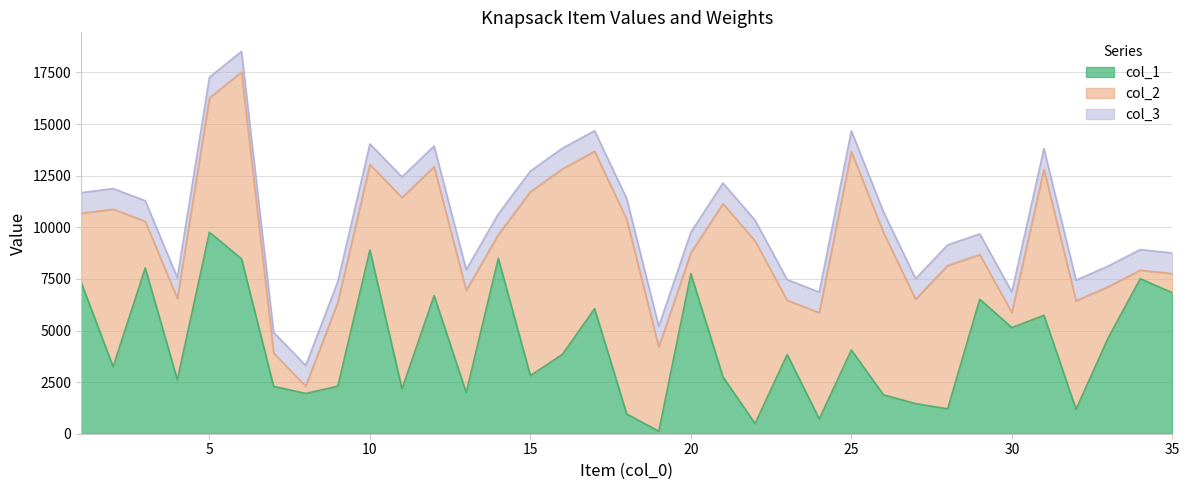

Is the value of col_3 at 10 greater than the value of col_1 at 35?

No